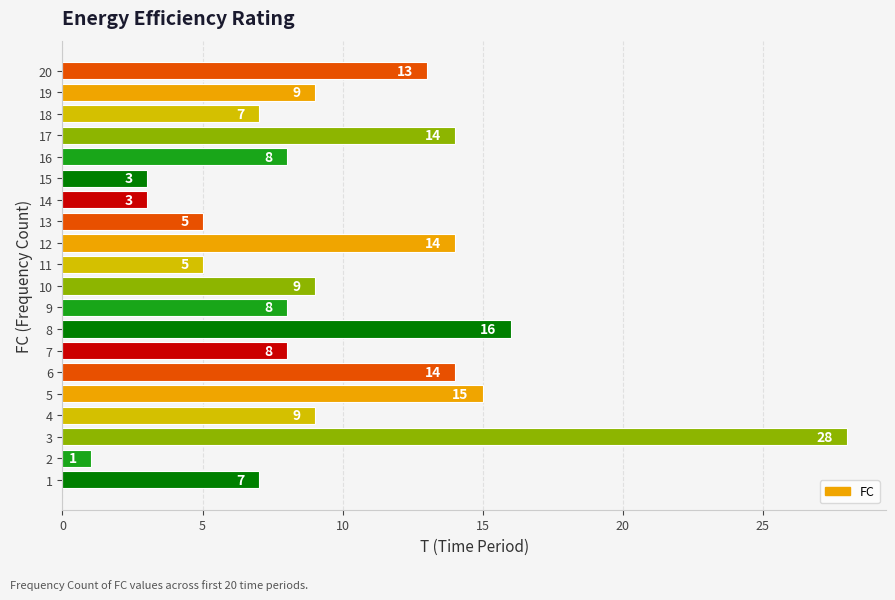

Reading bottom to top, extract all data points from this chart.

1=7	2=1	3=28	4=9	5=15	6=14	7=8	8=16	9=8	10=9	11=5	12=14	13=5	14=3	15=3	16=8	17=14	18=7	19=9	20=13